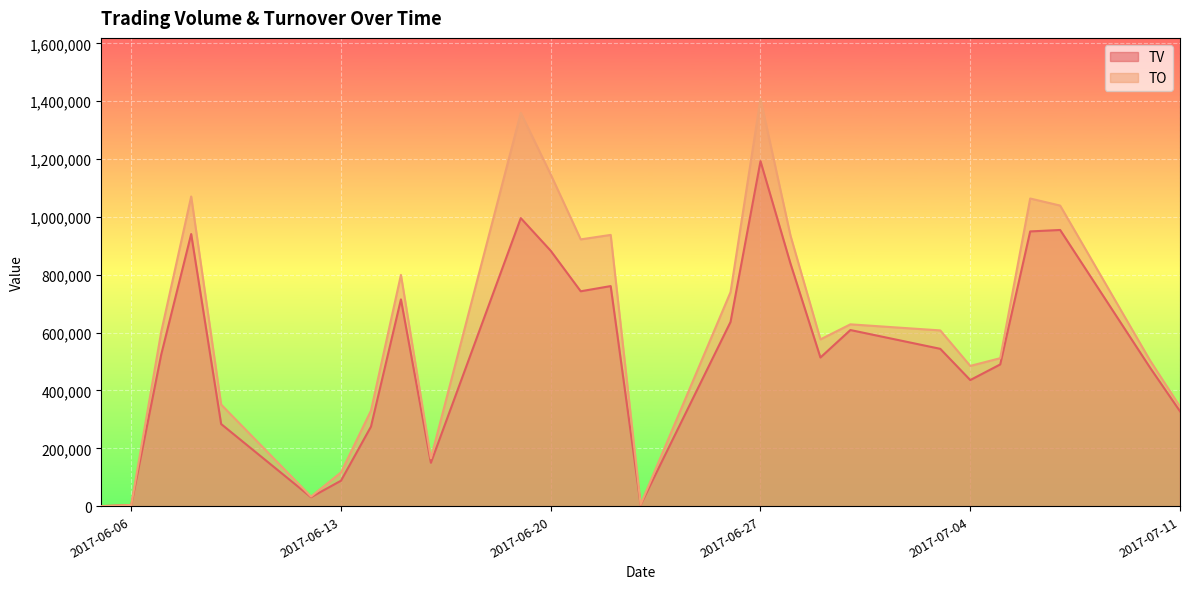

Count the number of categories in the chart.

27